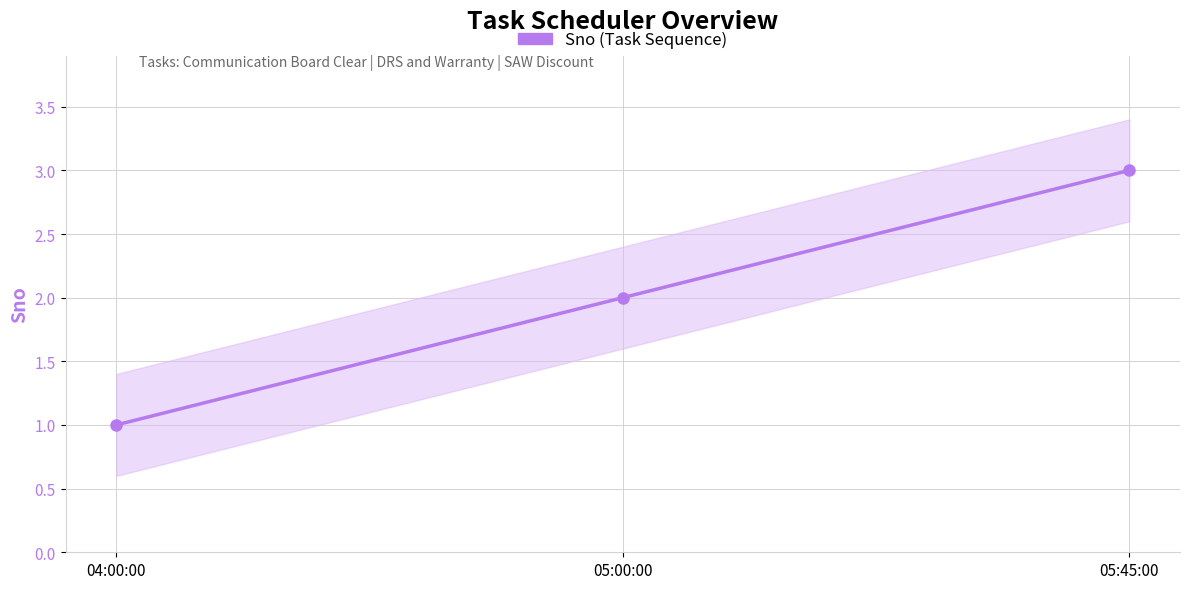

The chart shows a value of 0 at 04:00:00. True or false?

False